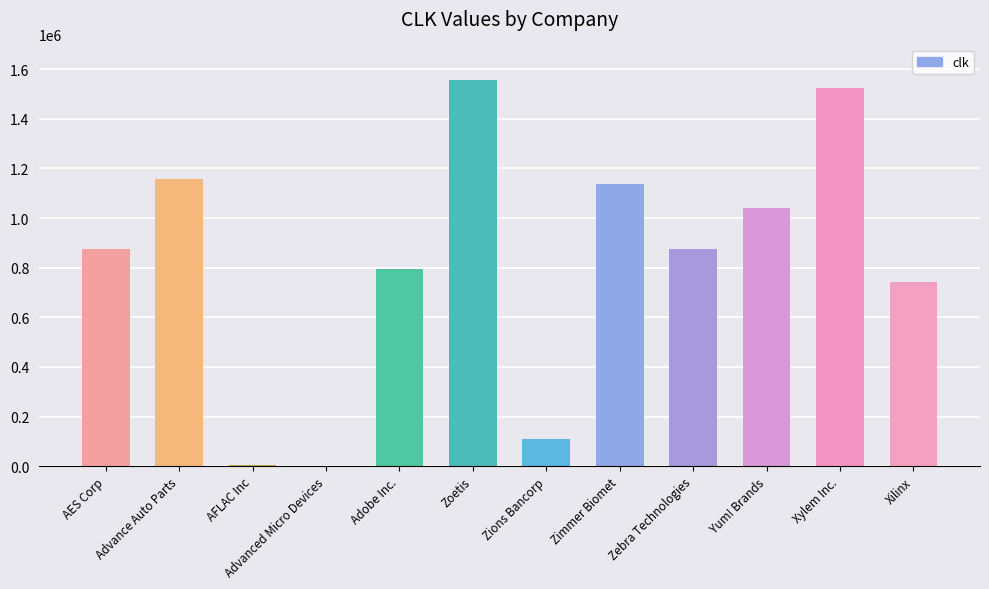

What is the greatest value displayed?

1555280